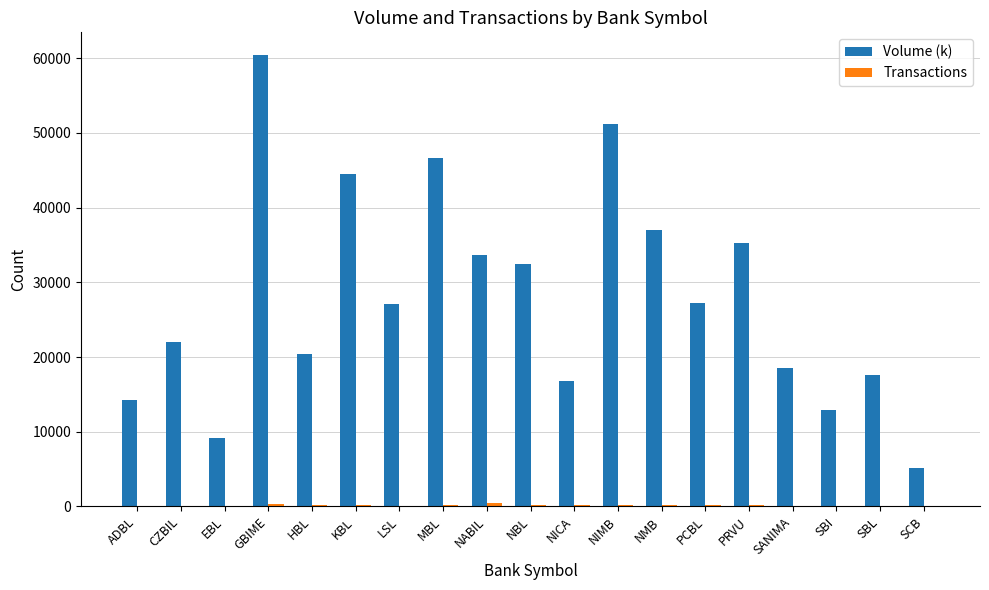

Which series changed the most between LSL and SBI?

Volume (k)